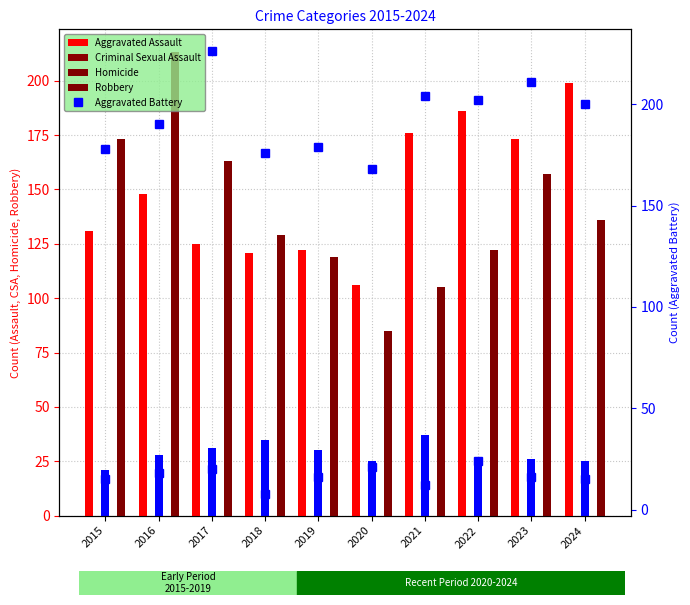

What is the approximate value of Robbery at 2021?

105